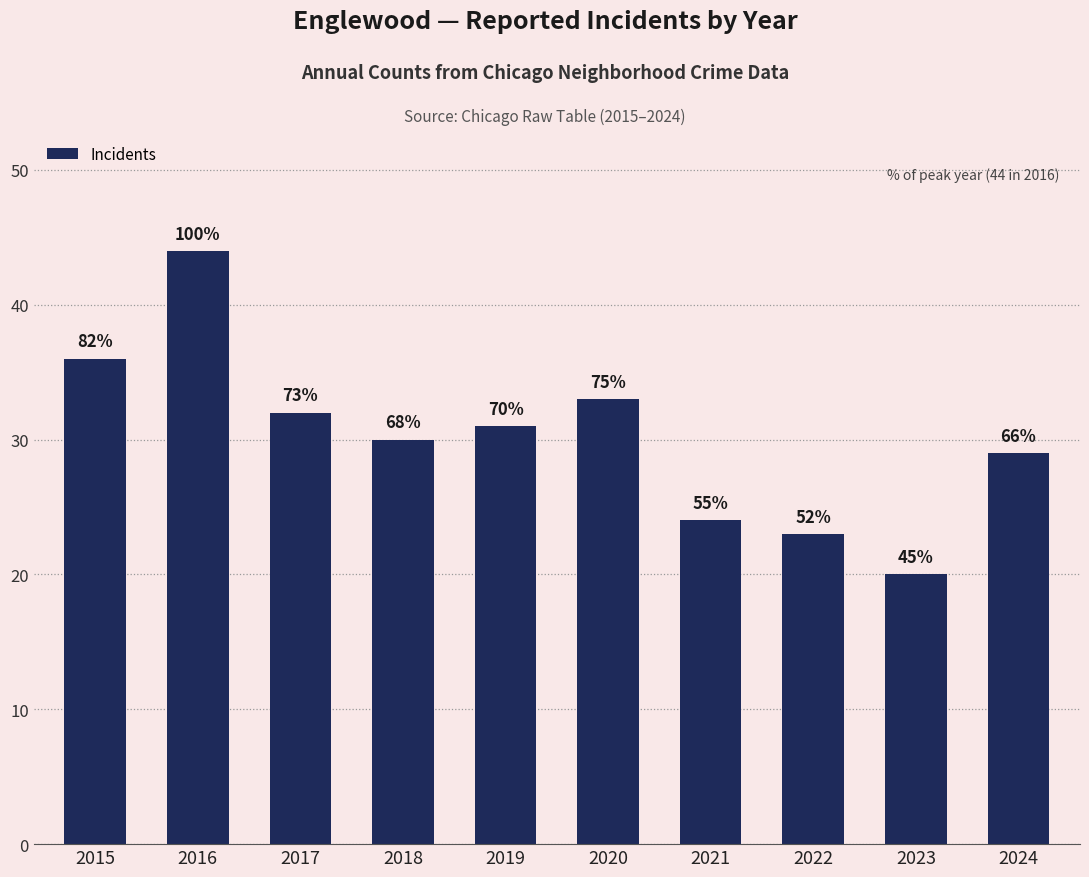

Reading left to right, list all the values displayed in this chart.

2015=36	2016=44	2017=32	2018=30	2019=31	2020=33	2021=24	2022=23	2023=20	2024=29